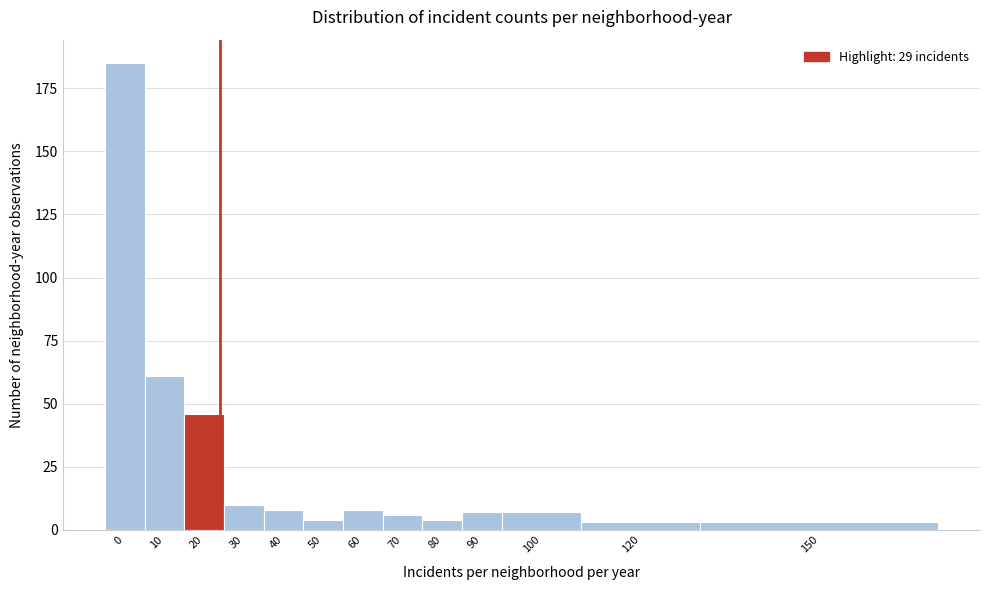

Reading left to right, transcribe all the data shown in this chart.

185	61	46	10	8	4	8	6	4	7	7	3	3